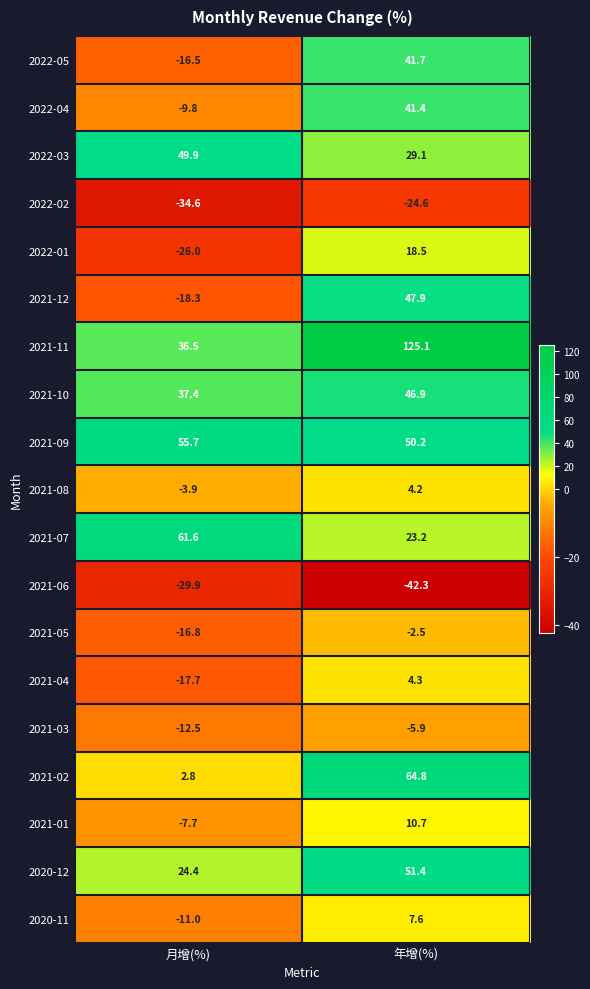

What is the difference between the 2021-10 values at 年增(%) and 月增(%)?

9.5